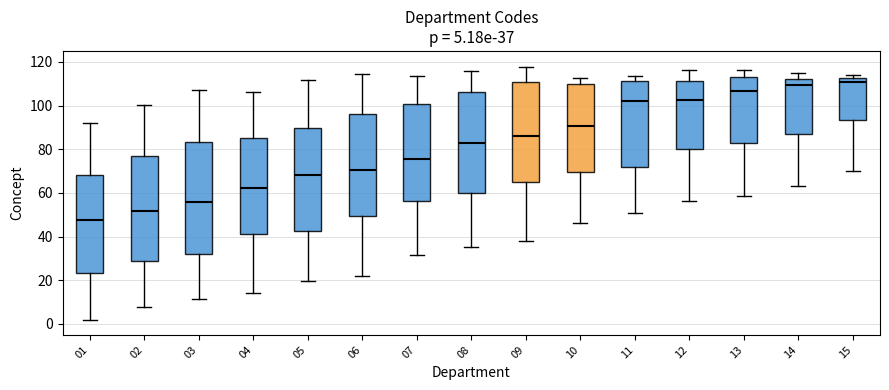

Comparing the boxes themselves (not the whiskers), which one is the tallest?

03